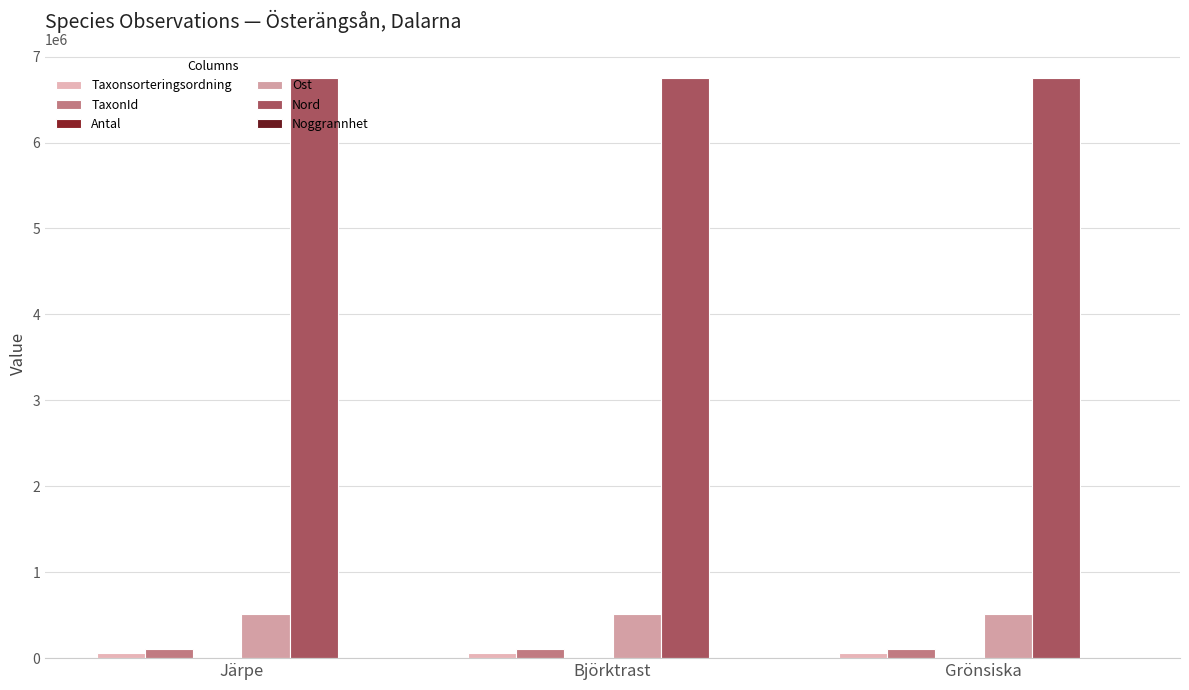

Reading left to right, list all the values displayed in this chart.

Taxonsorteringsordning: 56558	57791	58034
TaxonId: 102612	102999	103044
Antal: 1	1	50
Ost: 509511	509511	509511
Nord: 6751072	6751072	6751072
Noggrannhet: 36	36	36